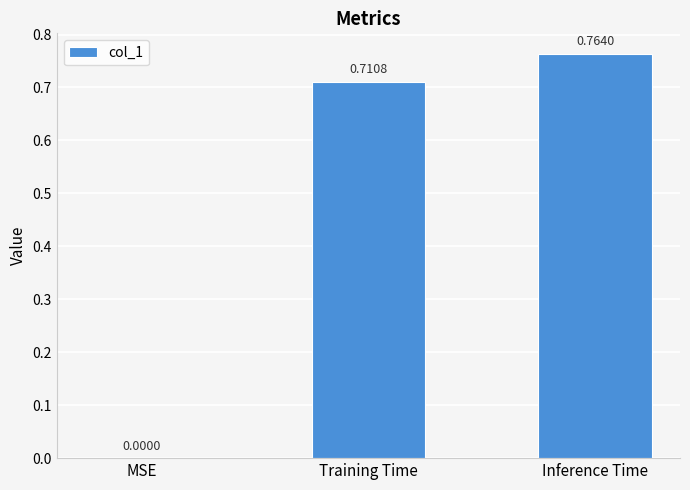

At which label is the value closest to 0?

MSE